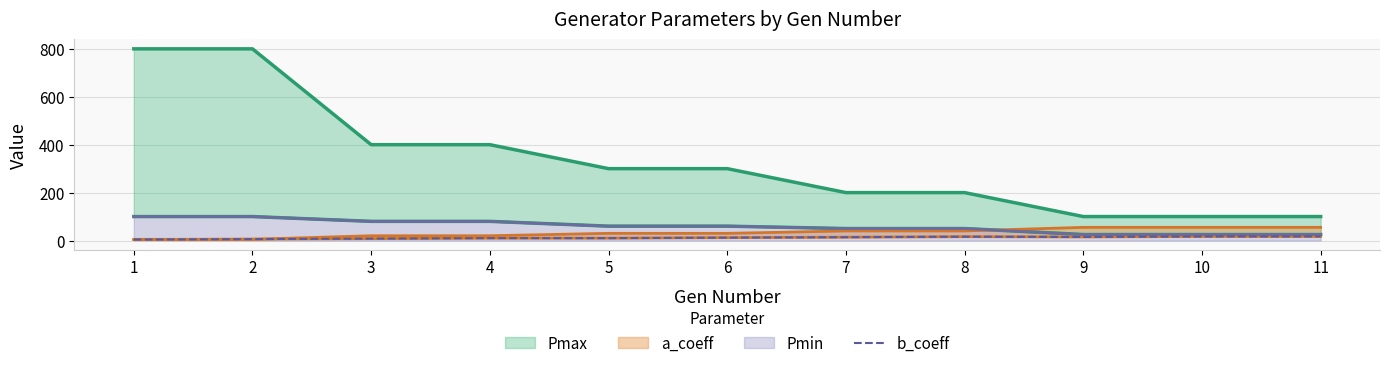

What is the difference between the maximum and second lowest values?

11